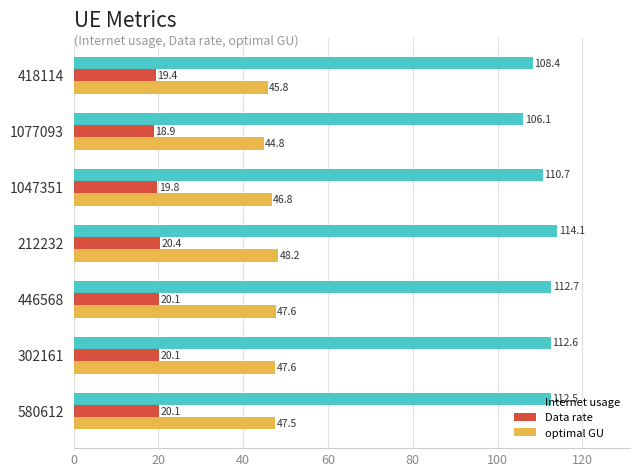

What is the greatest value displayed?

114.1